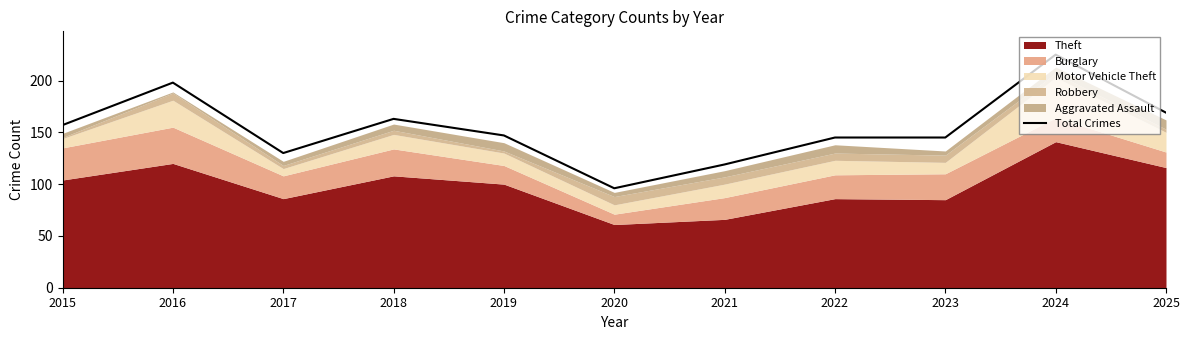

How many lines are shown in the chart?

1